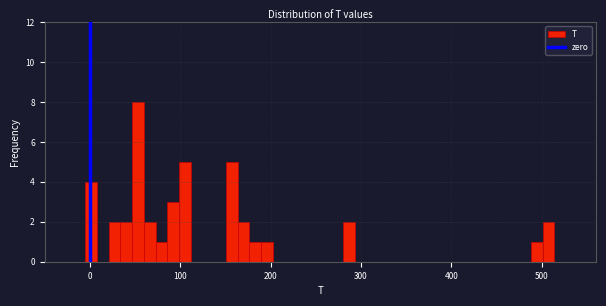

Around what value on the x-axis is the tallest bar? Give the approximate position of its centre, as read against the axis.

50